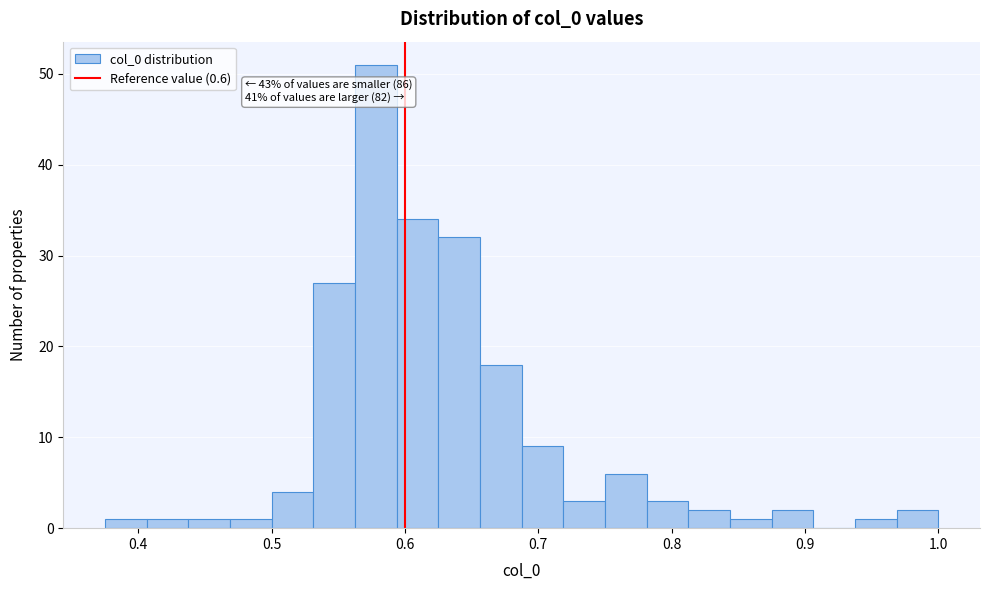

Around what value on the x-axis is the tallest bar? Give the approximate position of its centre, as read against the axis.

0.58